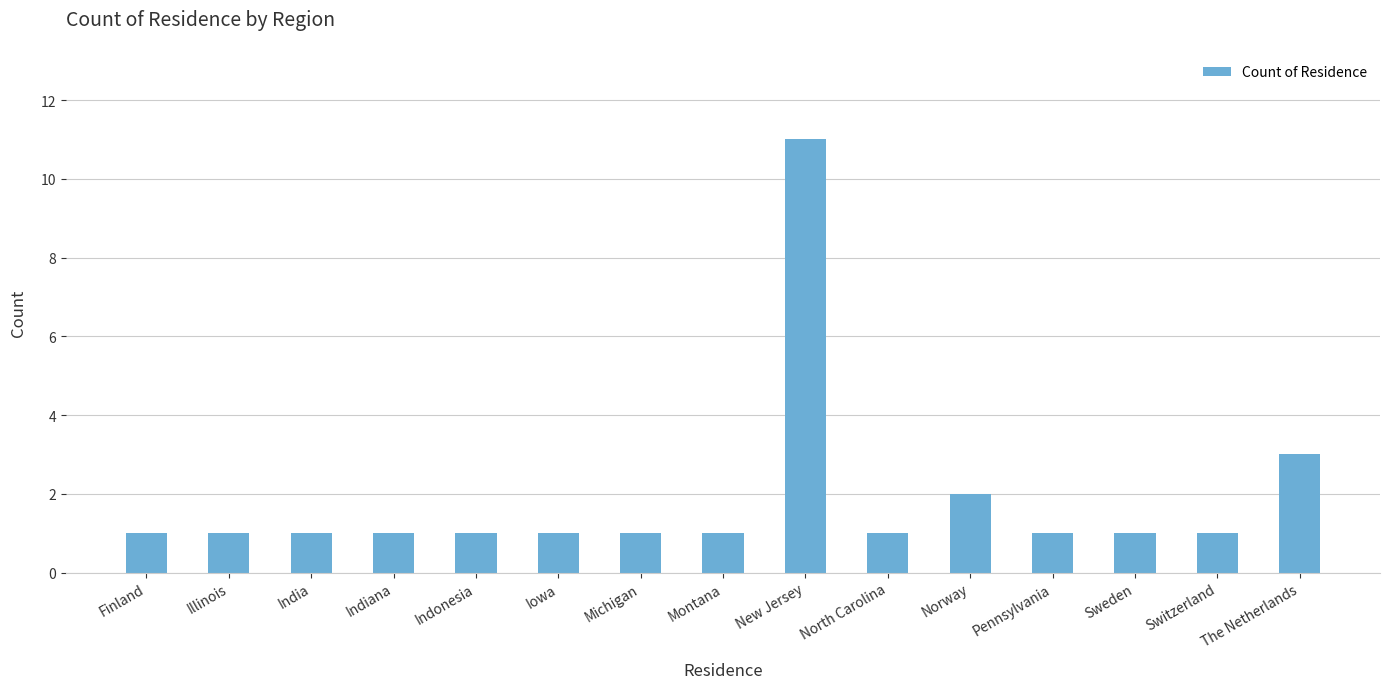

What is the greatest value displayed?

11